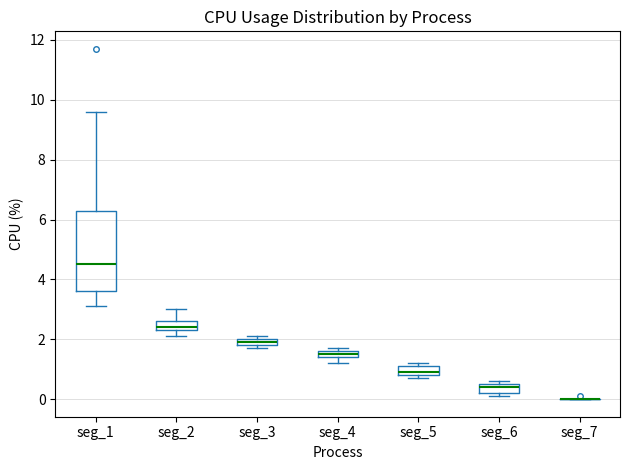

Comparing the boxes themselves (not the whiskers), which one is the tallest?

seg_1